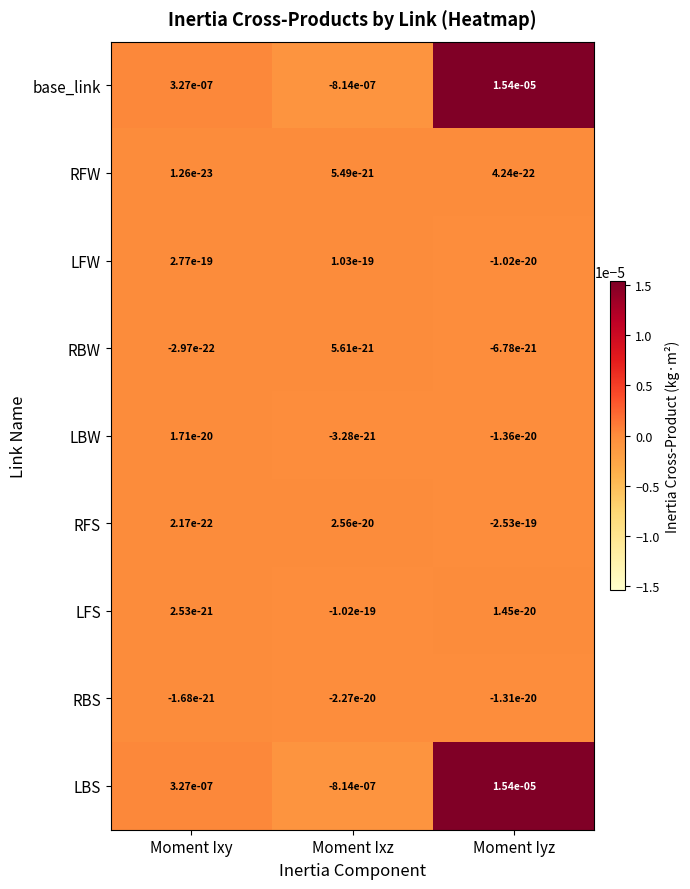

Which category has the highest value across all series?

Moment Iyz